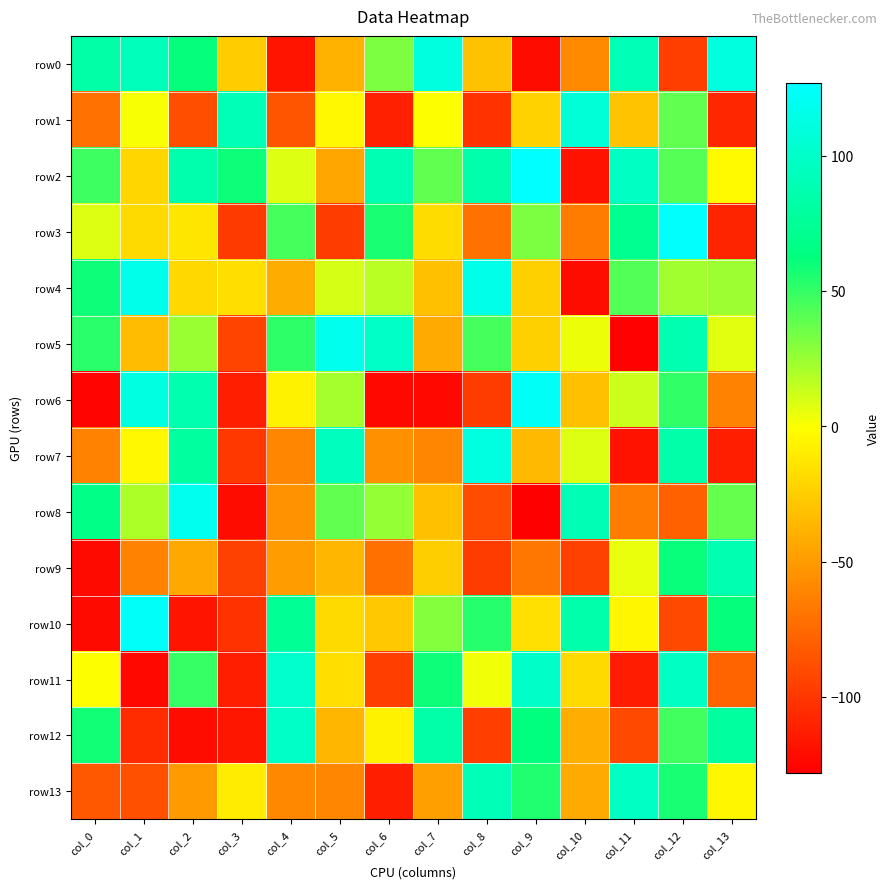

Which series has the widest spread of values?

row6